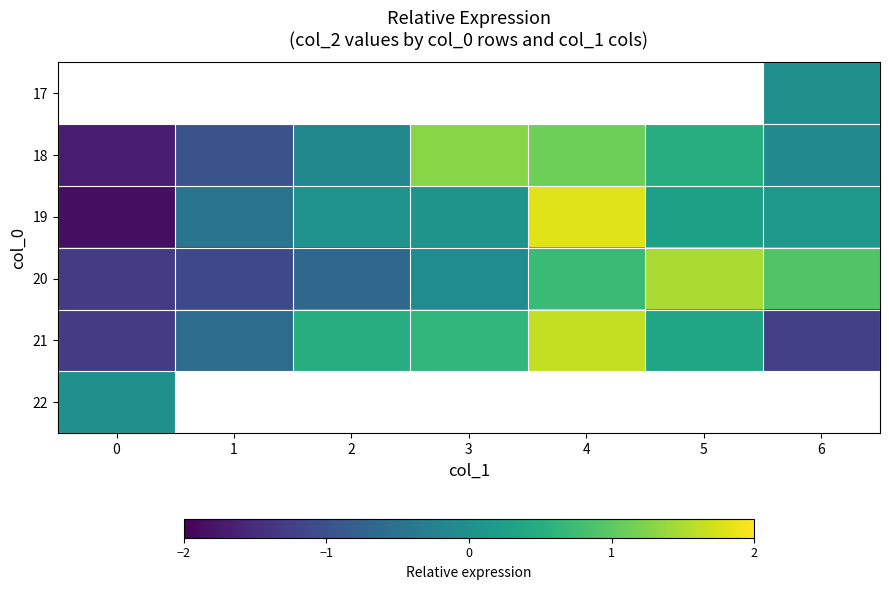

What is the minimum value shown in the chart?

-1.9